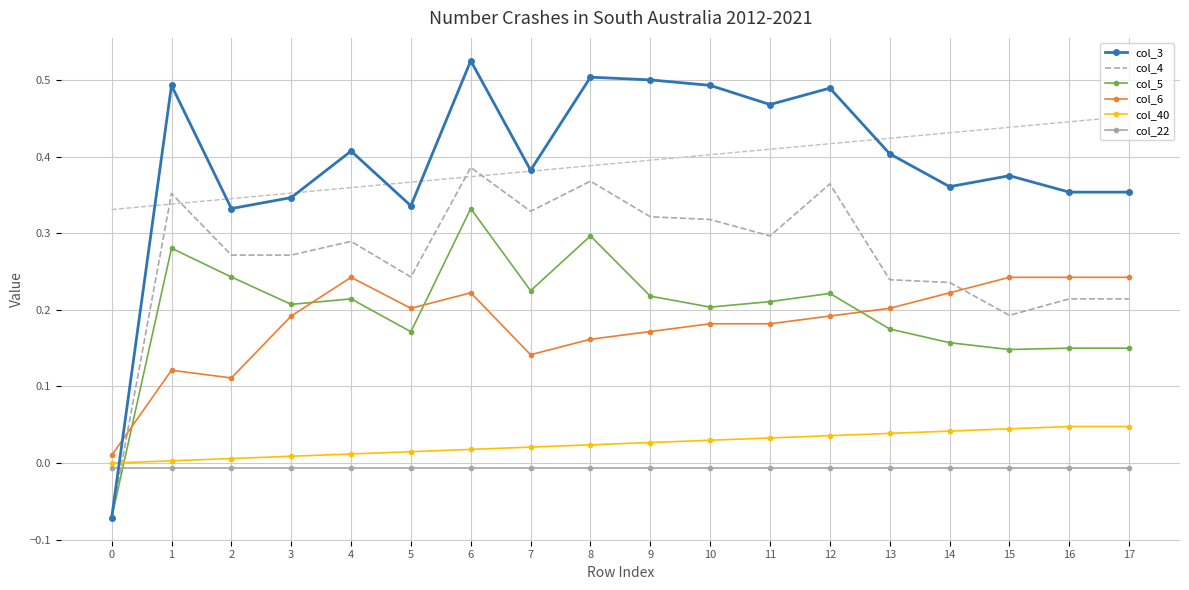

True or false: col_3 and col_4 cross at least once.

False